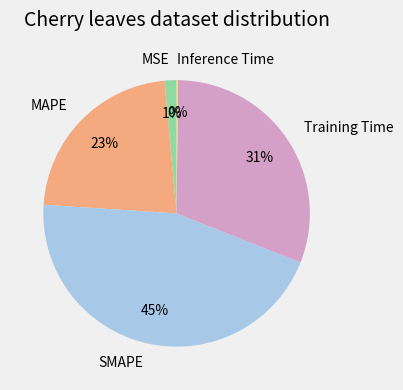

What is the ratio of the value at SMAPE to the value at Training Time?

1.5